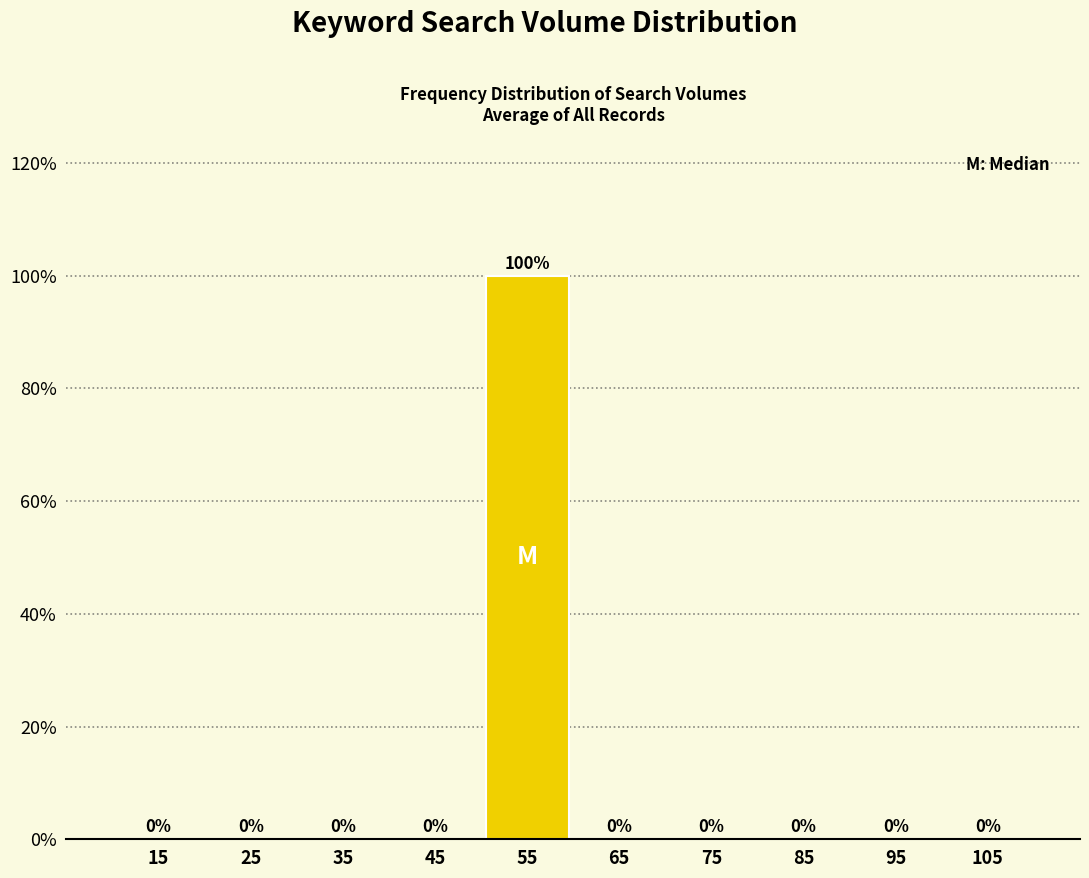

Which range on the x-axis has the tallest bar?

50 to 60